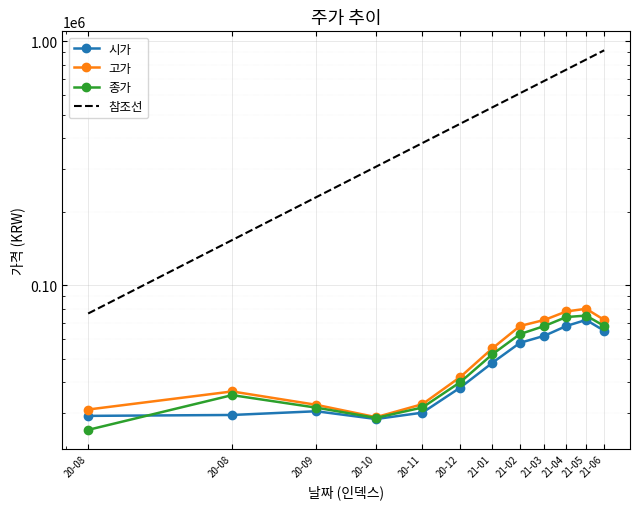

The 종가 series shows 46801 at 20-08. True or false?

False